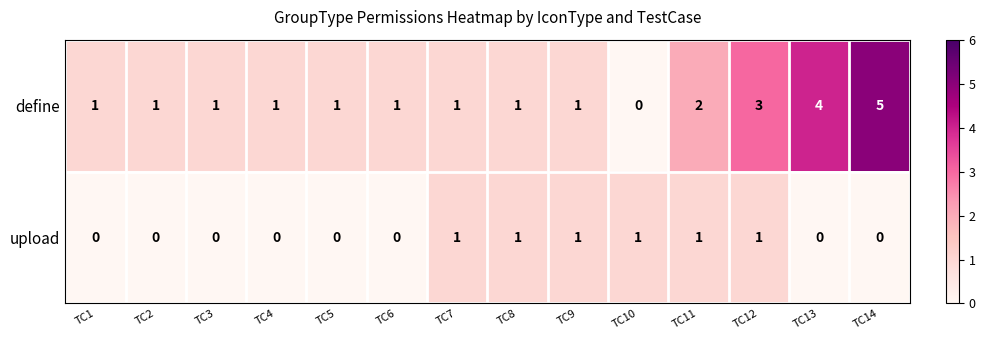

Reading left to right, what are all the values shown in this chart?

define: TC1=1	TC2=1	TC3=1	TC4=1	TC5=1	TC6=1	TC7=1	TC8=1	TC9=1	TC10=0	TC11=2	TC12=3	TC13=4	TC14=5
upload: TC1=0	TC2=0	TC3=0	TC4=0	TC5=0	TC6=0	TC7=1	TC8=1	TC9=1	TC10=1	TC11=1	TC12=1	TC13=0	TC14=0